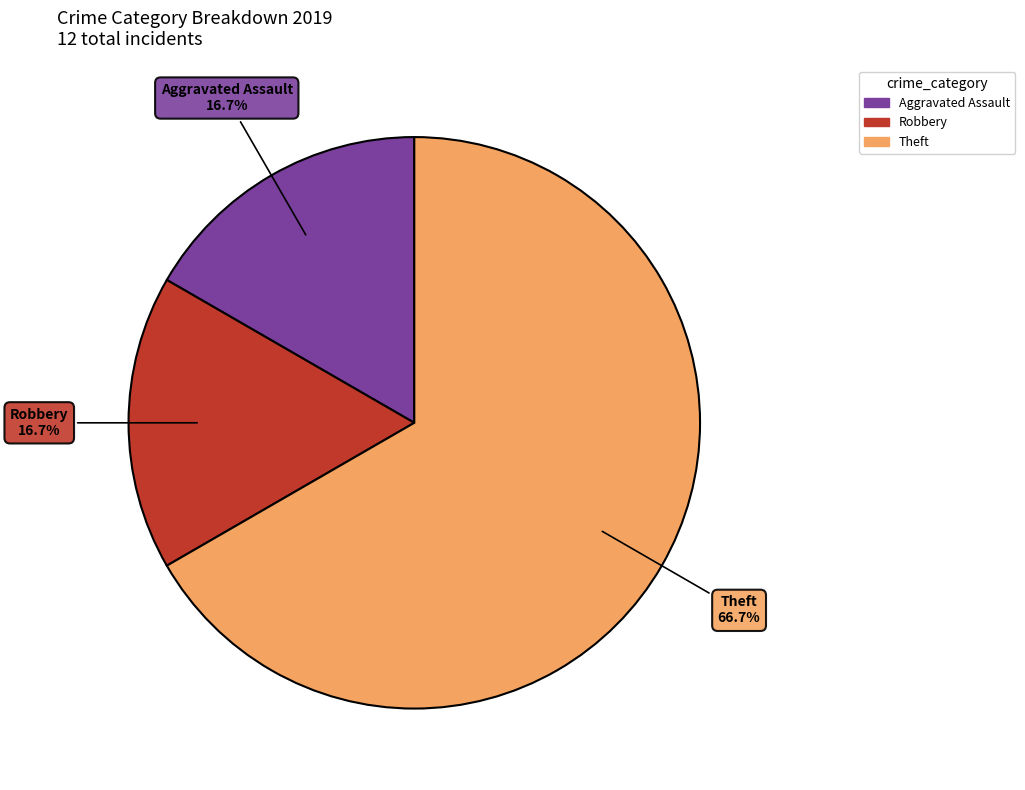

Does any single category account for the majority?

Yes